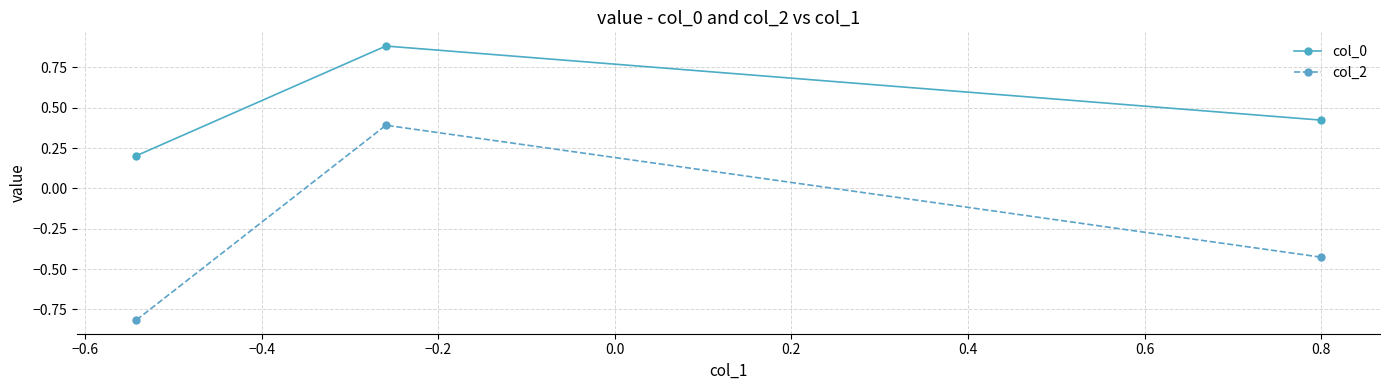

What is the value of the col_2 point at the 1st from the left?

-0.8